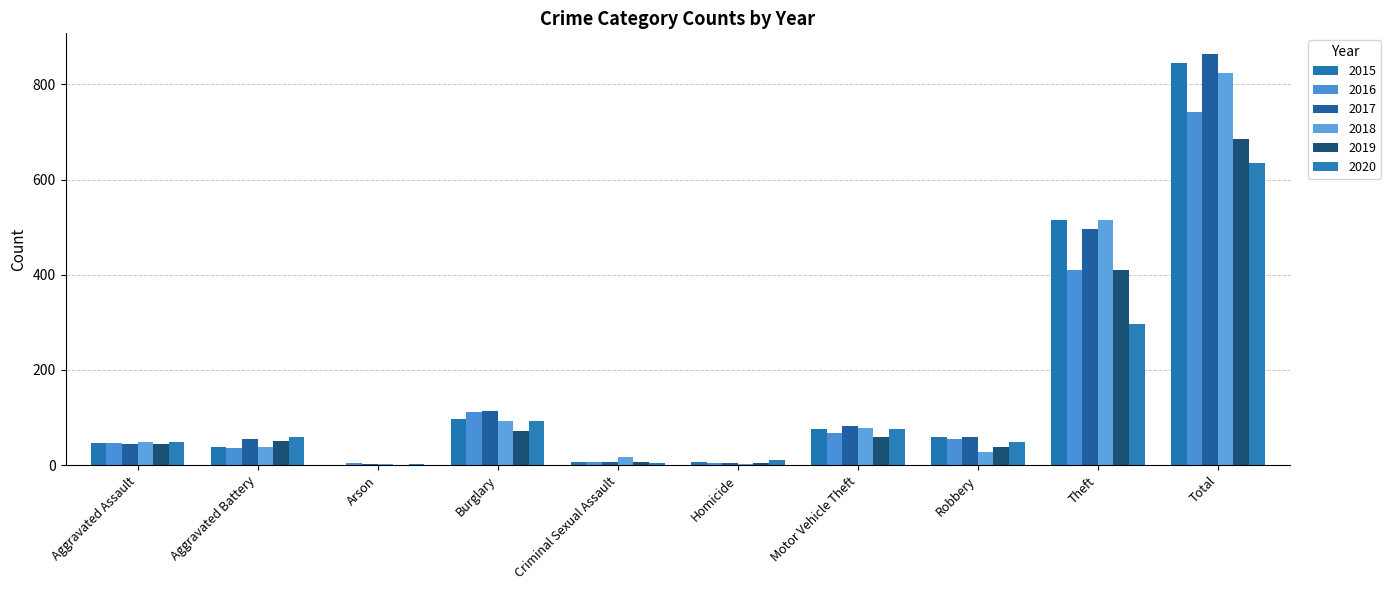

What is the label of the 4th bar from the right?

Motor Vehicle Theft